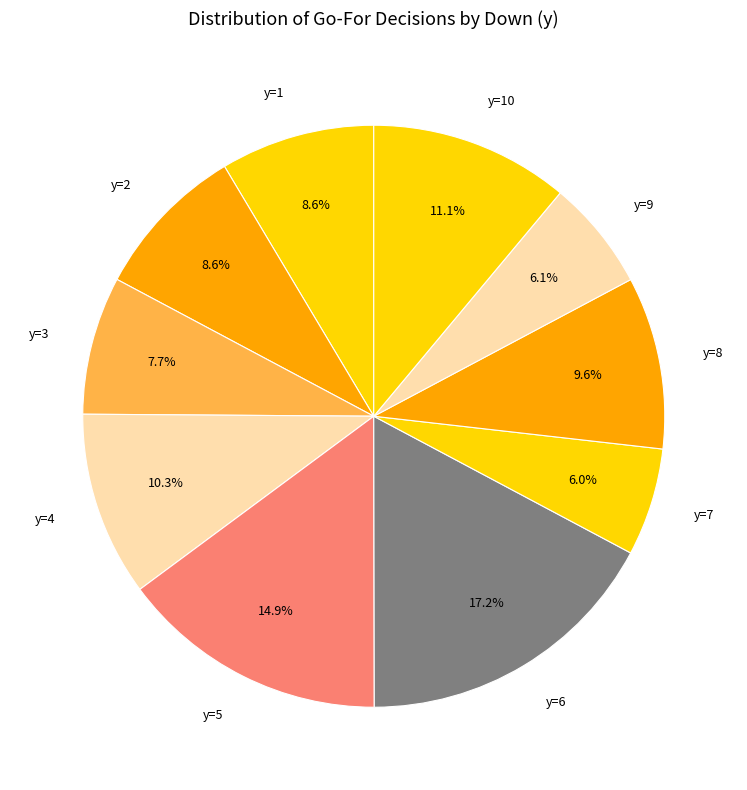

Does any single category account for the majority?

No